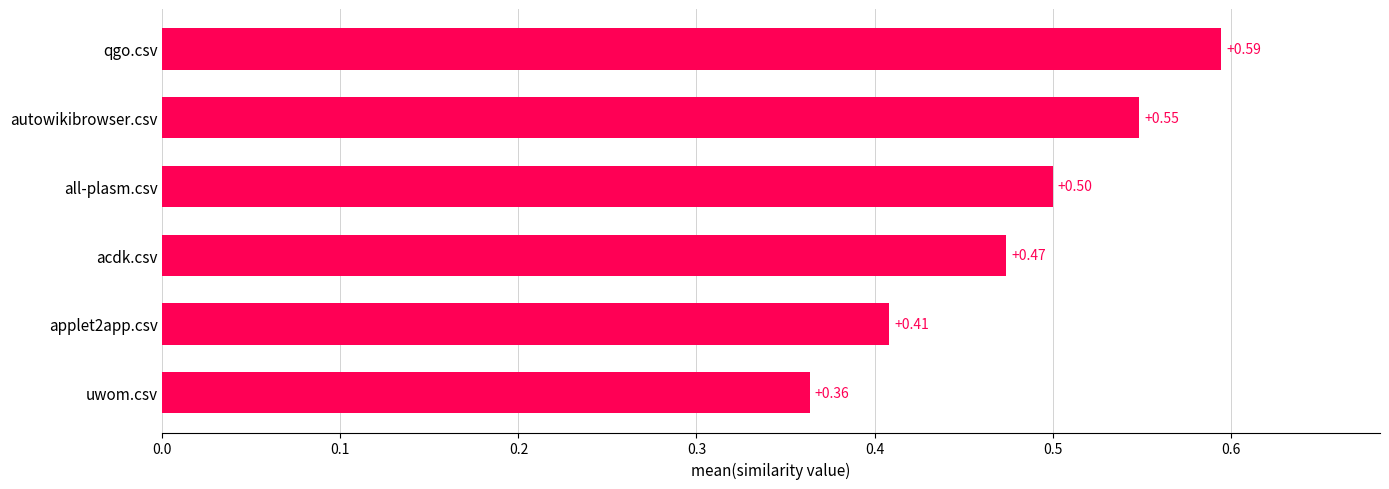

What is the sum of all values?

2.9